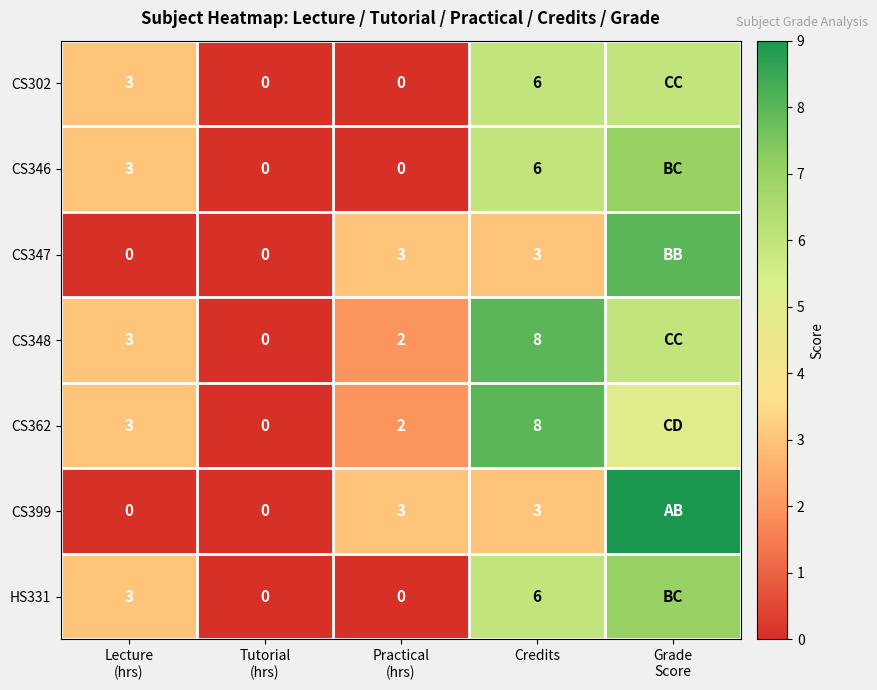

What is the total value across all series at Credits?

40